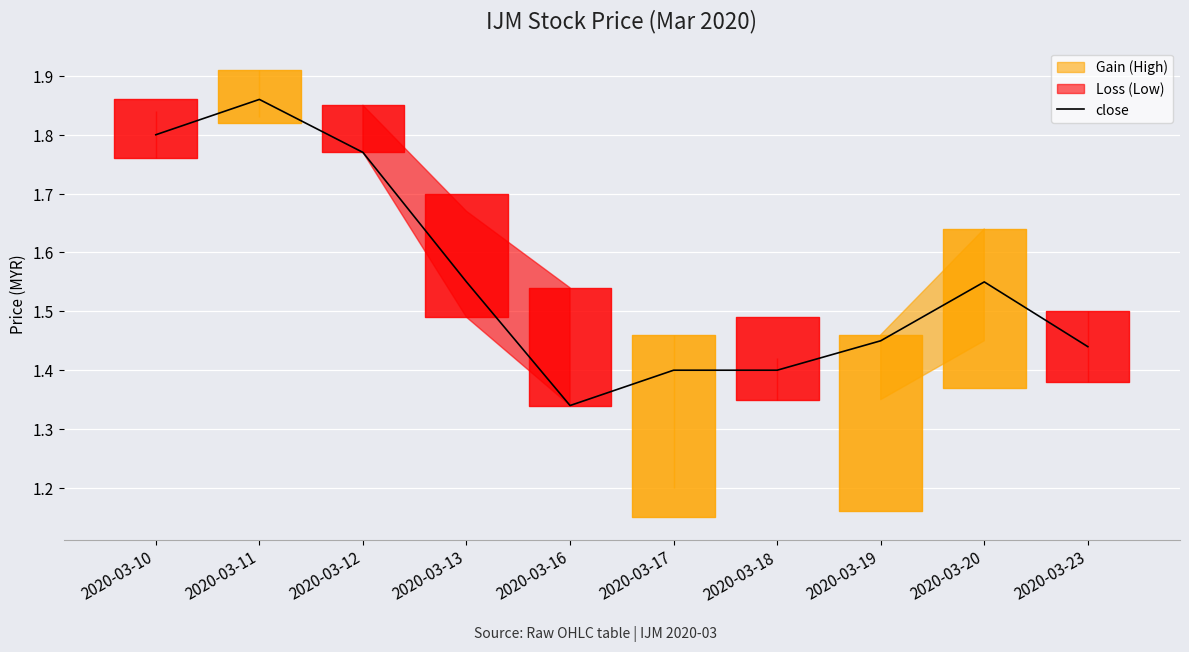

Which label corresponds to the largest value in the chart?

2020-03-11